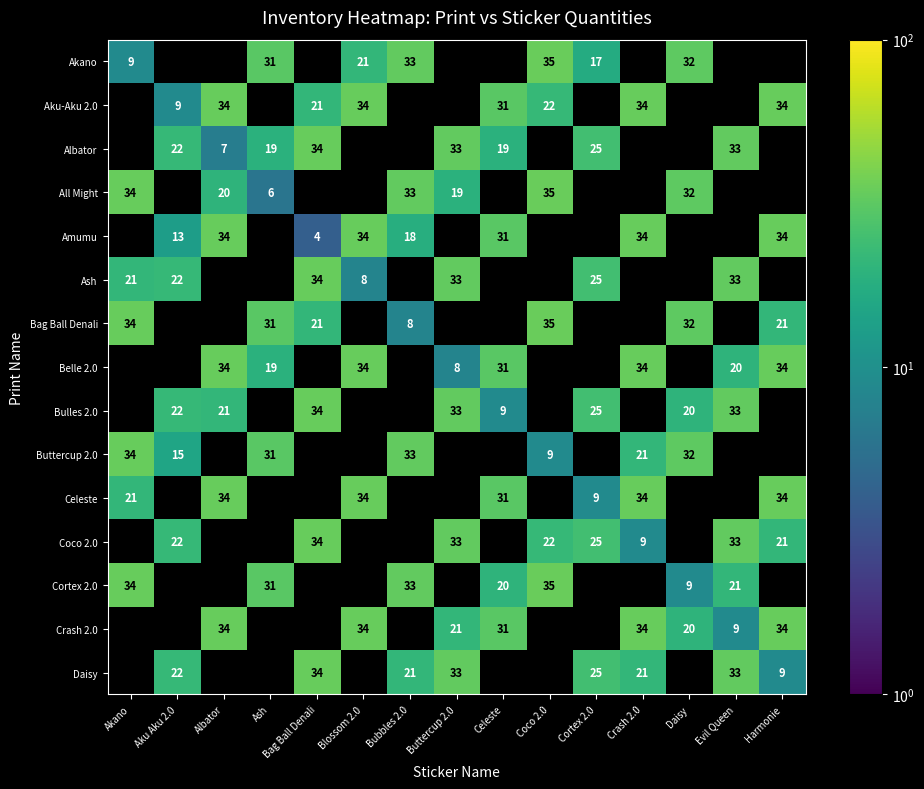

True or false: Bulles 2.0 has a value of 33 at Evil Queen.

True